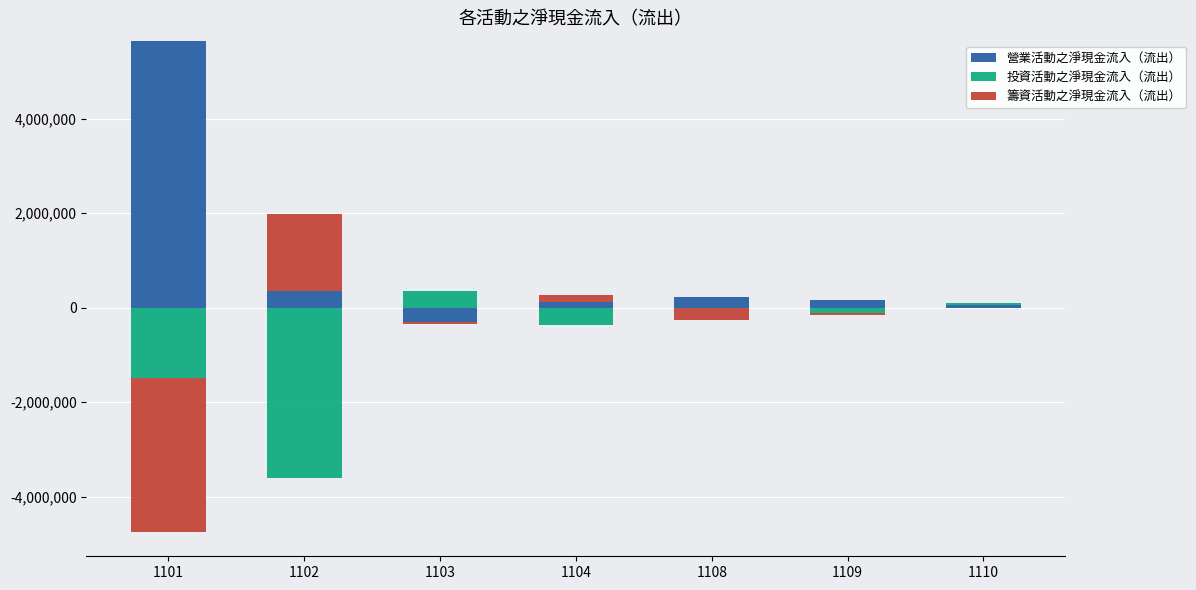

At which category is the sum across all series the highest?

1101